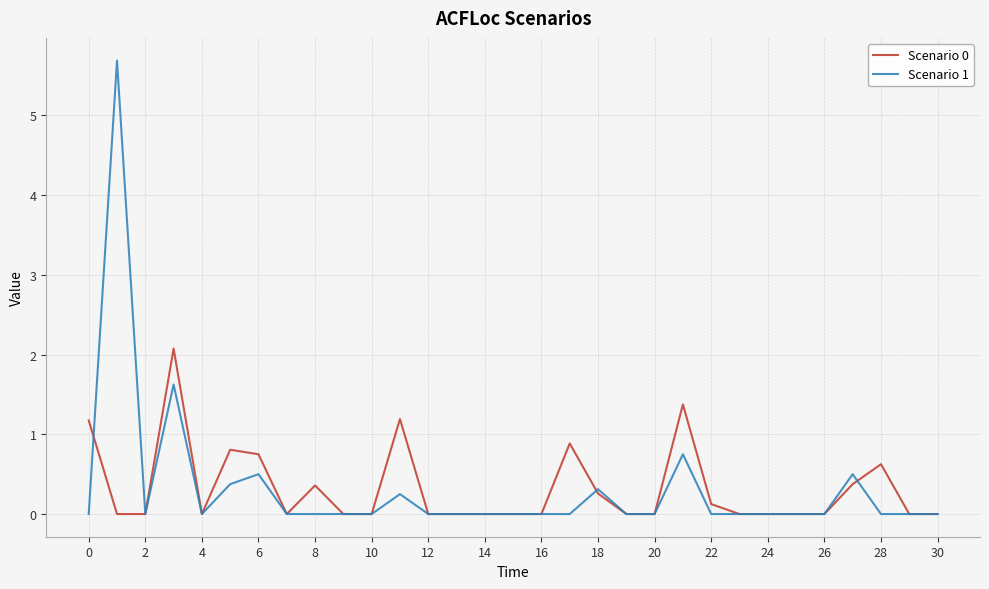

Which series has the largest range (max minus min)?

Scenario 1